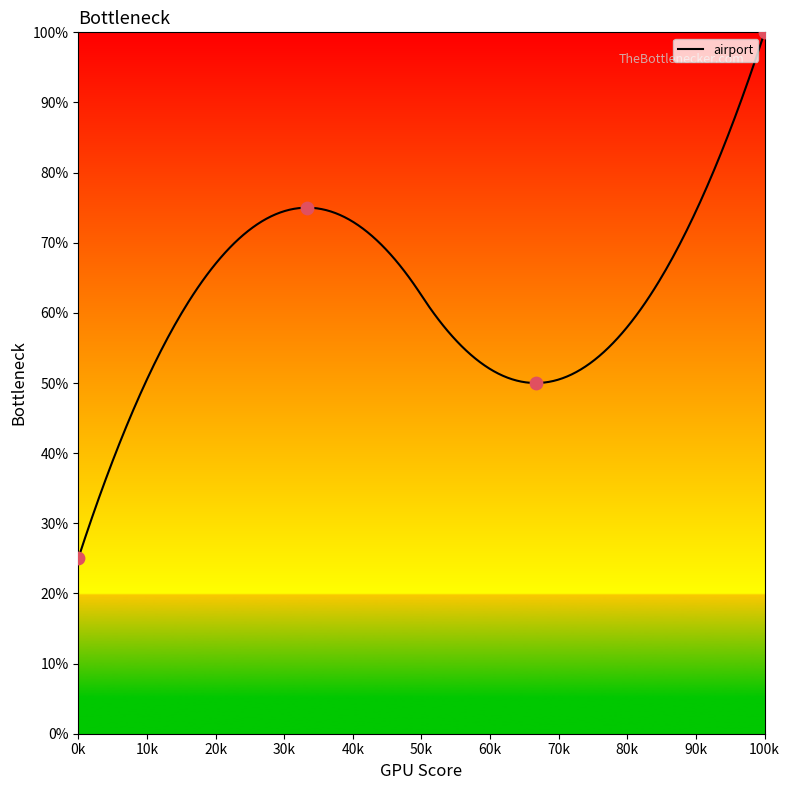

What is the highest value of the airport series?

100.0